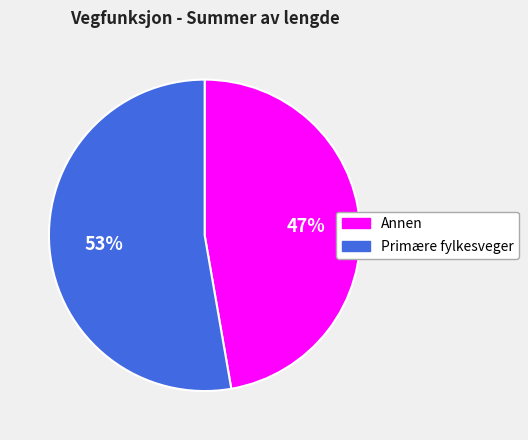

Combined, do Annen and Primære fylkesveger account for over 50%?

Yes